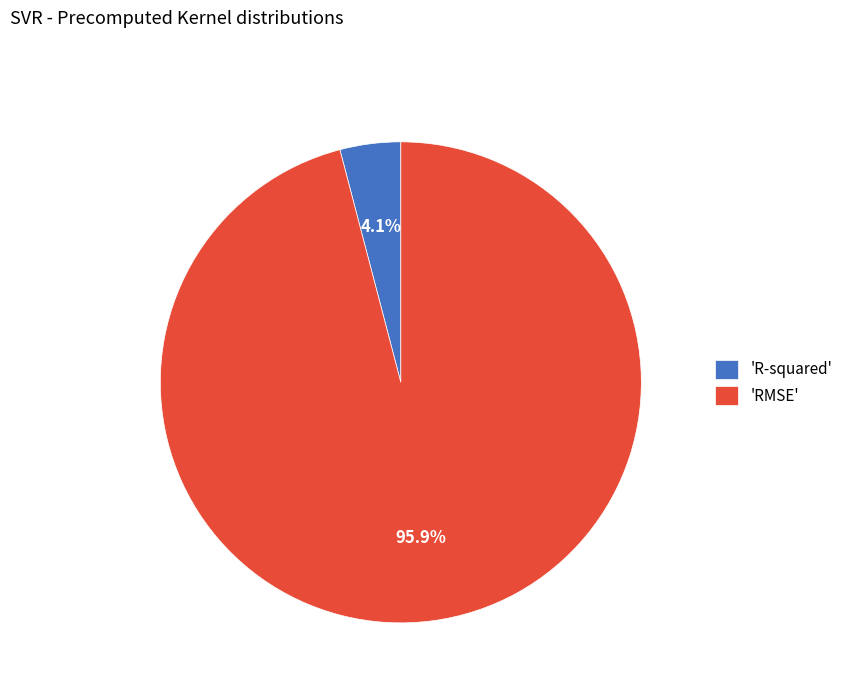

Which slice is the largest?

'RMSE'